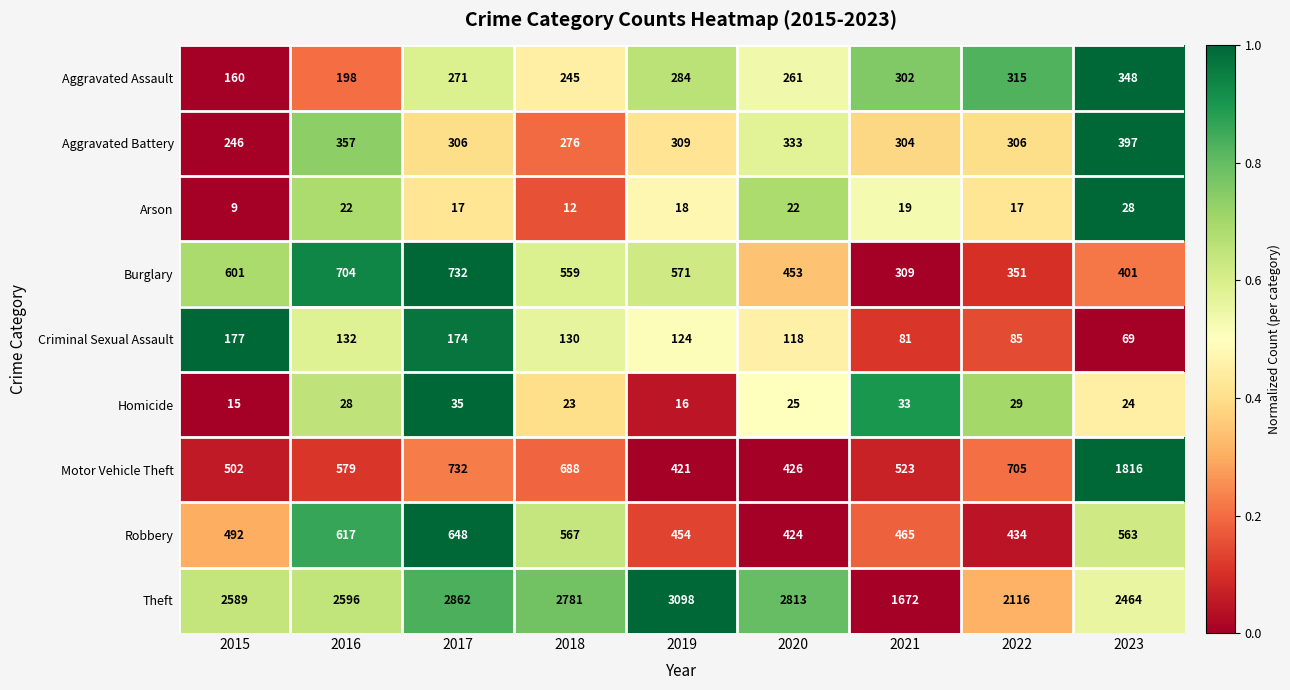

What is the difference between the second highest and minimum values in the Burglary series?

395